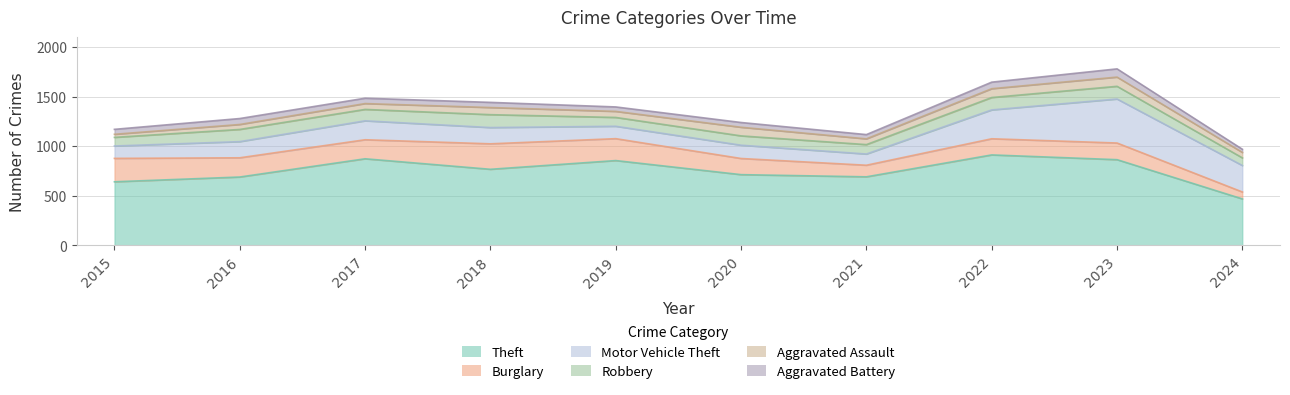

What is the total value across all series at 2023?

1780